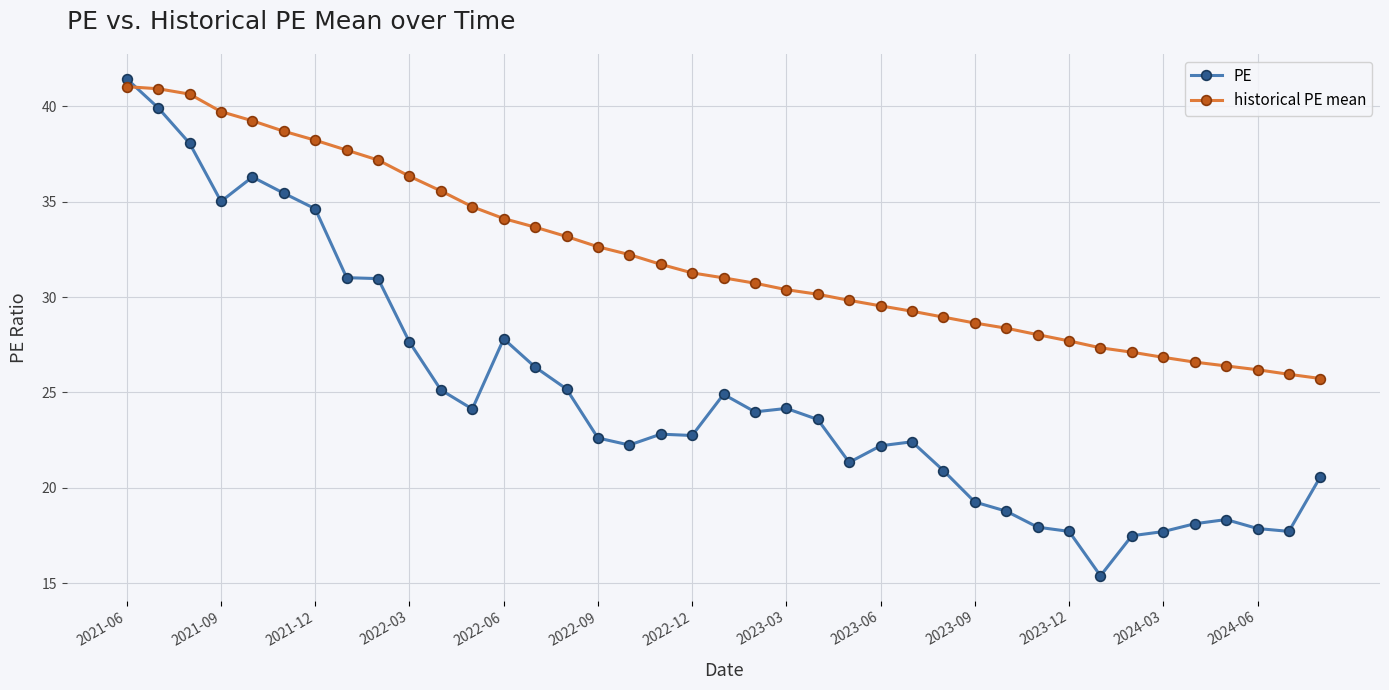

Rank the series by their maximum value, from highest to lowest.

PE, historical PE mean